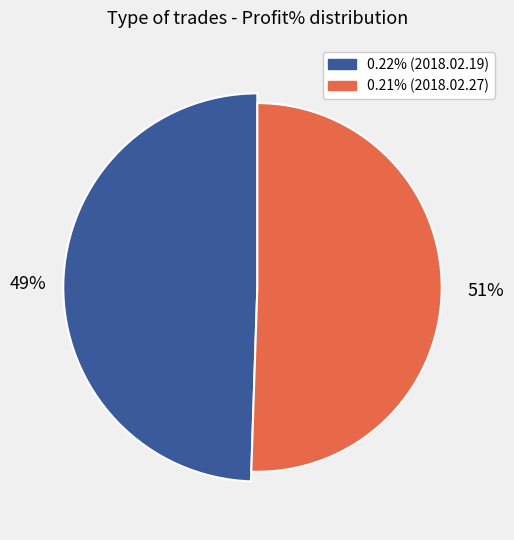

What percentage is the 0.22% slice, to the nearest percent?

49%